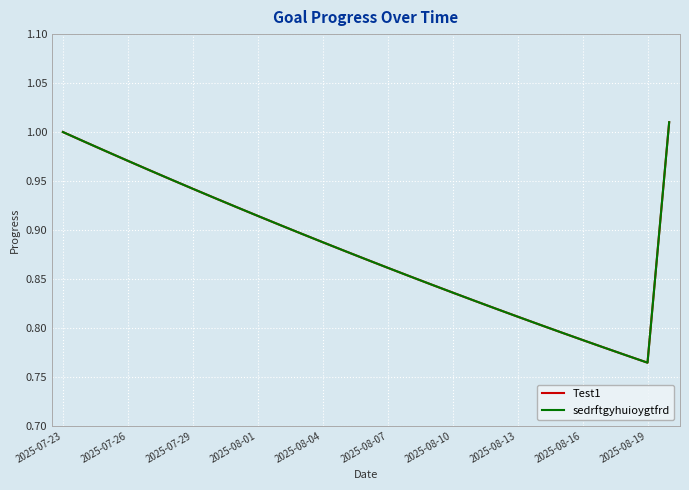

Does the chart have visible grid lines?

Yes